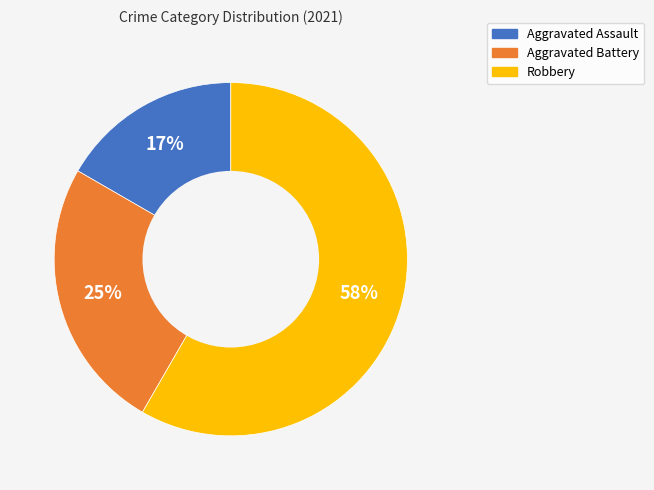

How many segments does this pie chart have?

3